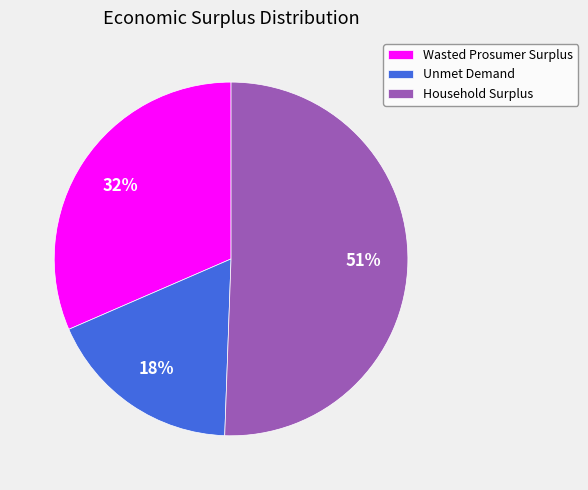

Rank the categories by value from highest to lowest.

Household Surplus, Wasted Prosumer Surplus, Unmet Demand